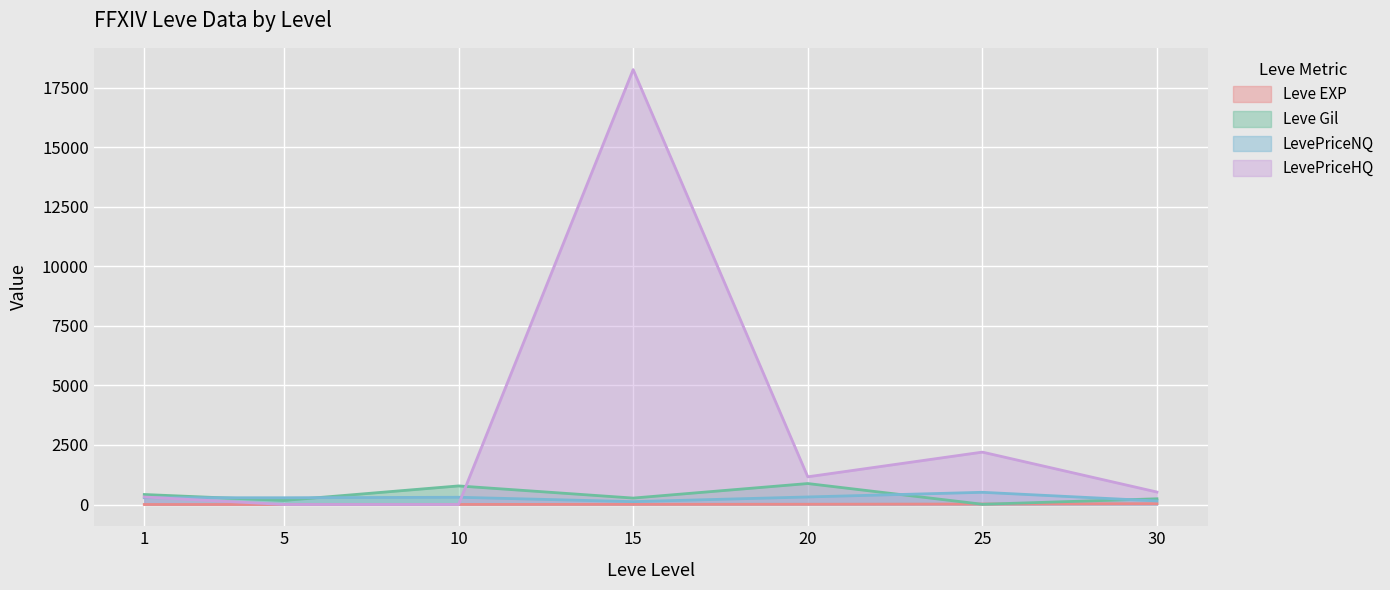

The Leve Gil series shows 14.7 at 25. True or false?

False